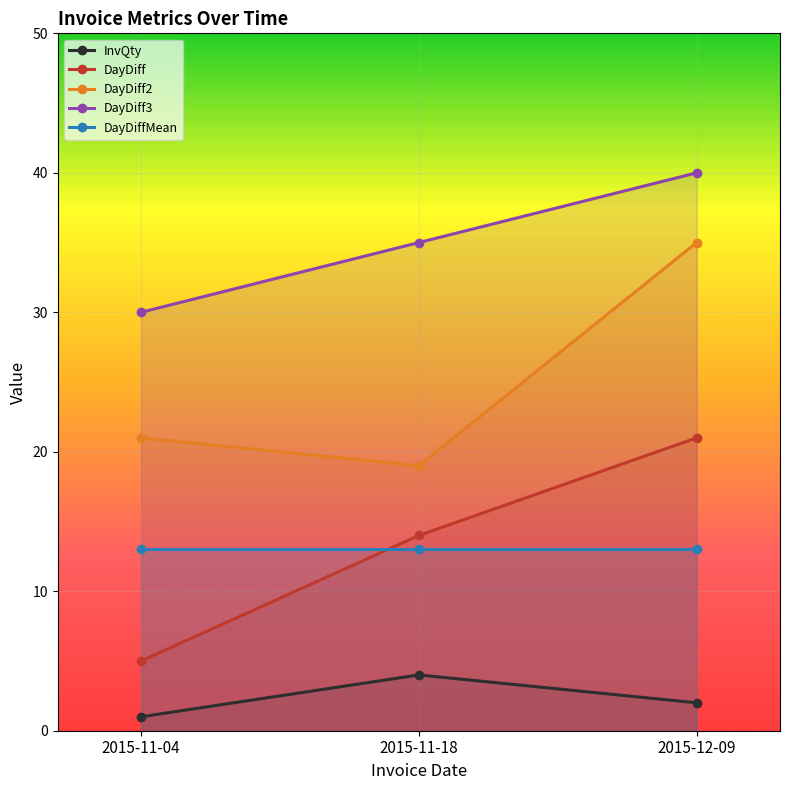

At which category does the chart reach its peak across all series?

2015-12-09